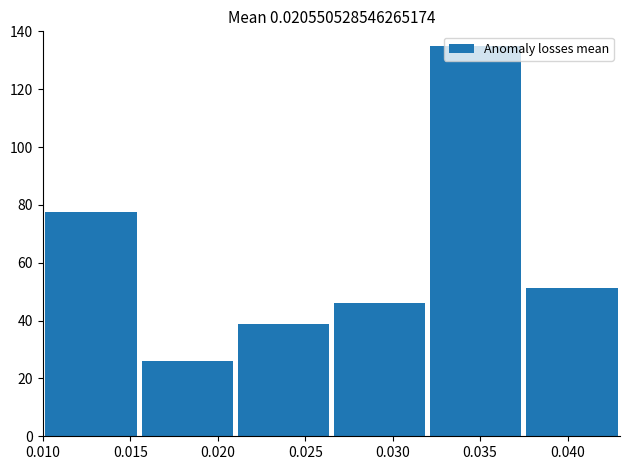

Approximately how many times larger is the value at 0.020 compared to 0.030?

0.6